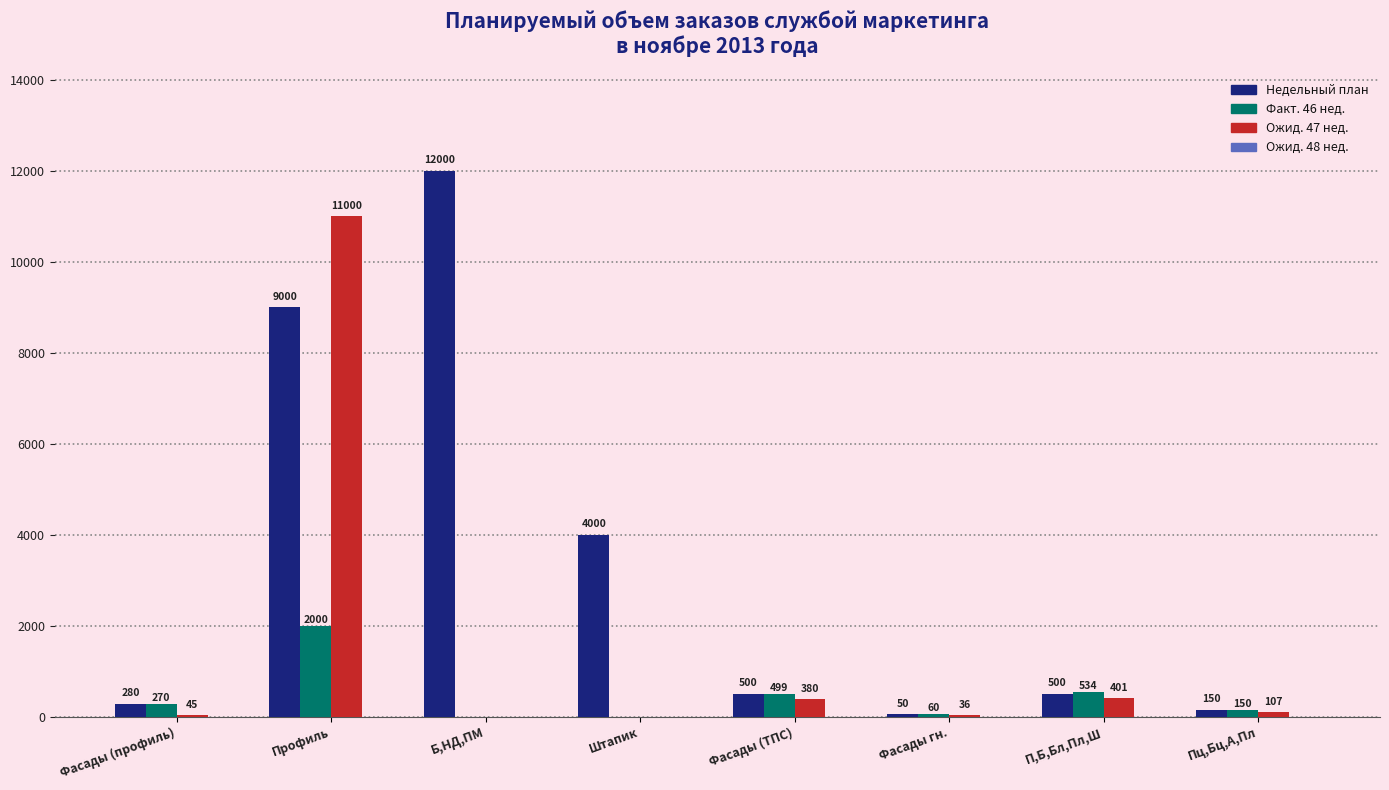

At which label does Ожид. 47 нед. first exceed 107?

Профиль